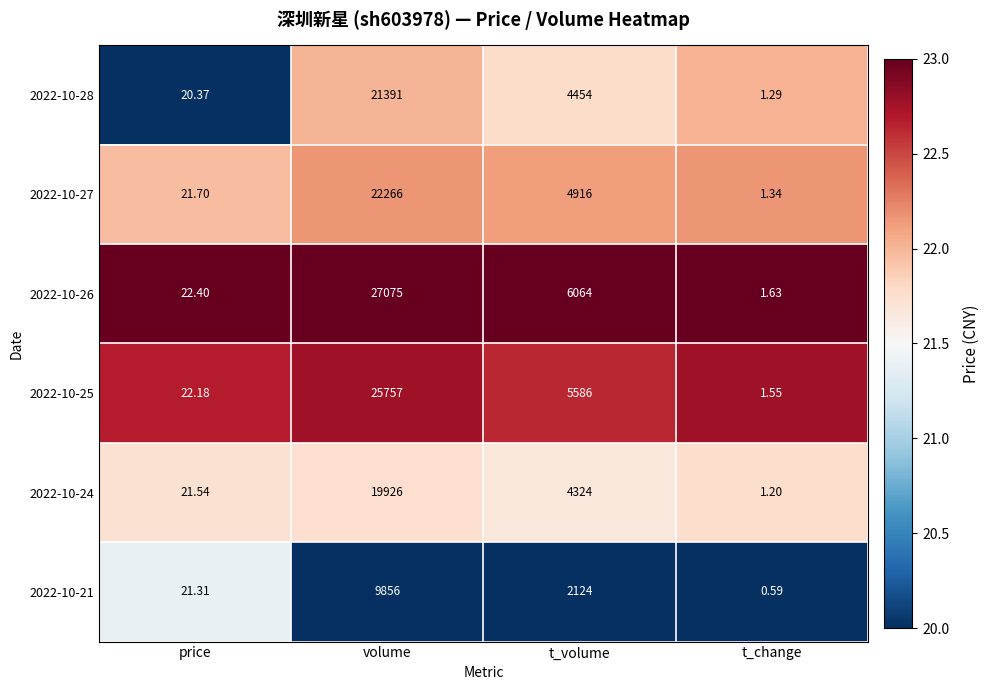

Rank the categories by 2022-10-27 value from lowest to highest.

t_change, price, t_volume, volume